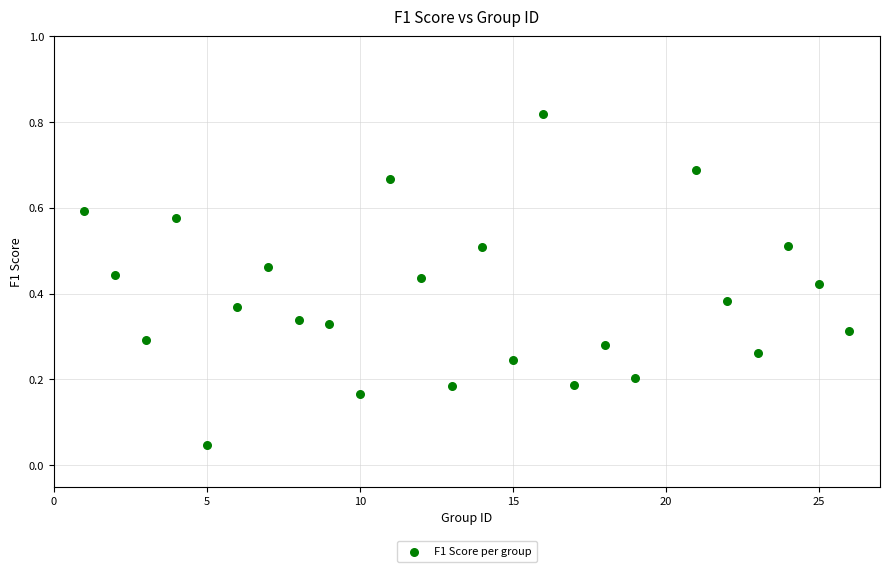

What is the range of X values (max minus min)?

25.0